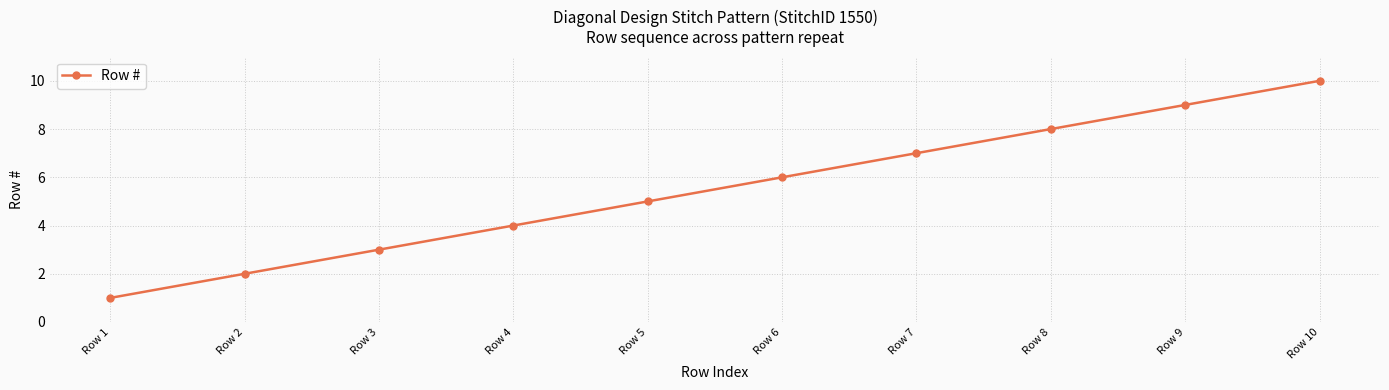

Is it true that the value at Row 9 is 9?

True